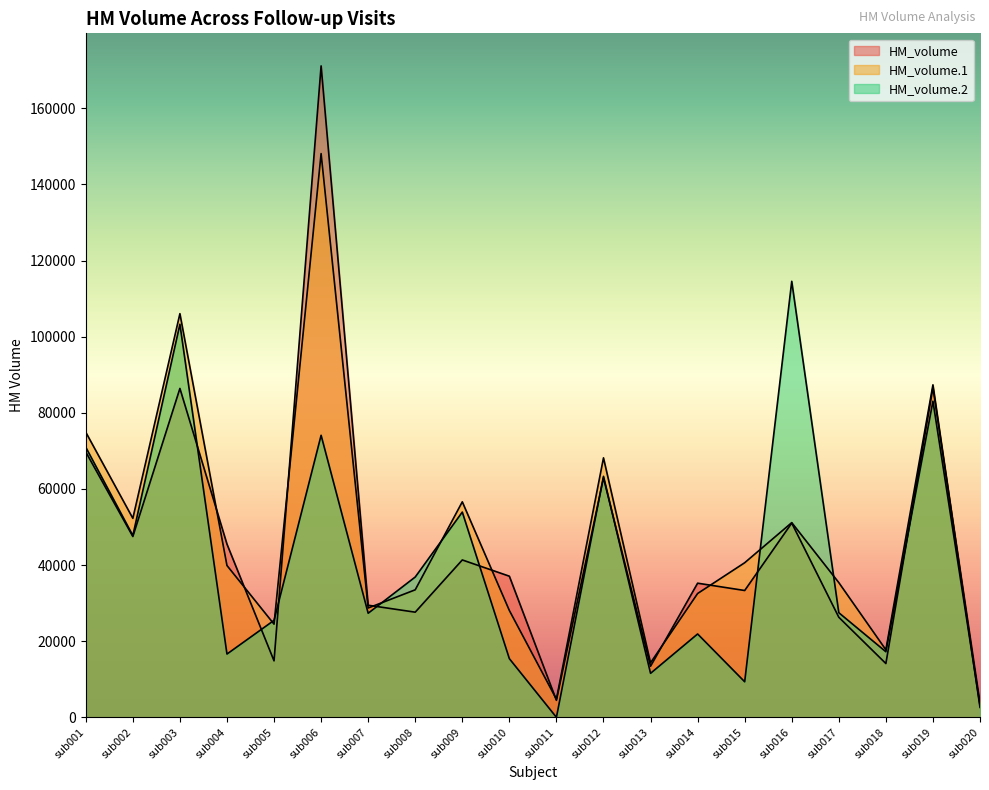

At which label is HM_volume.2 closest to 57271?

sub009